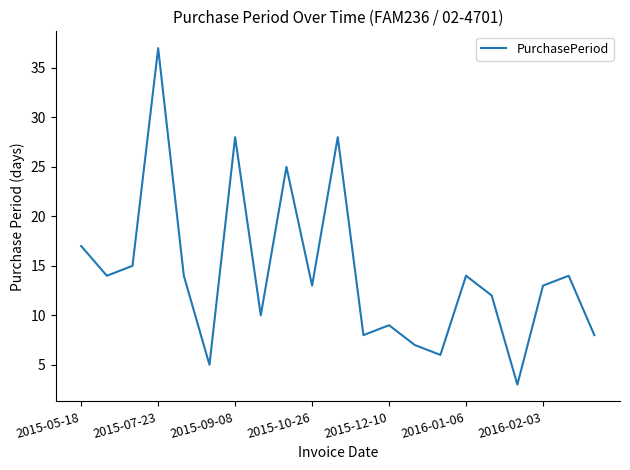

Count the number of categories in the chart.

21